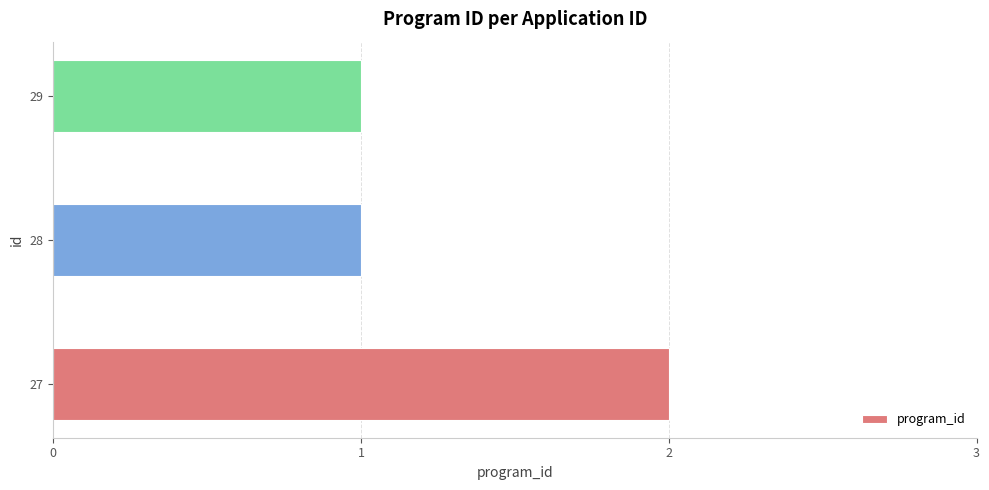

How many bars are there in total?

3